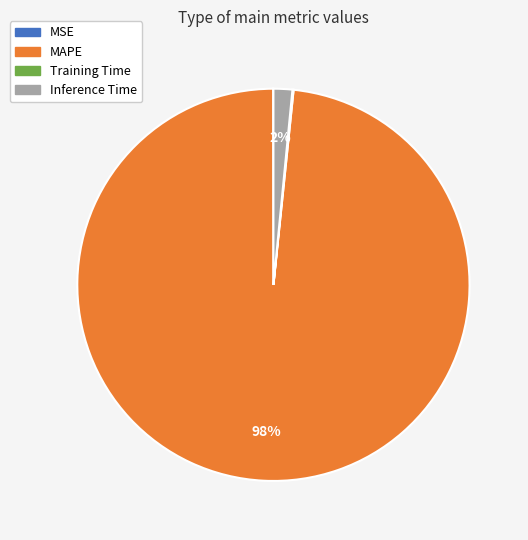

To the nearest percent, what is the average slice percentage?

25%